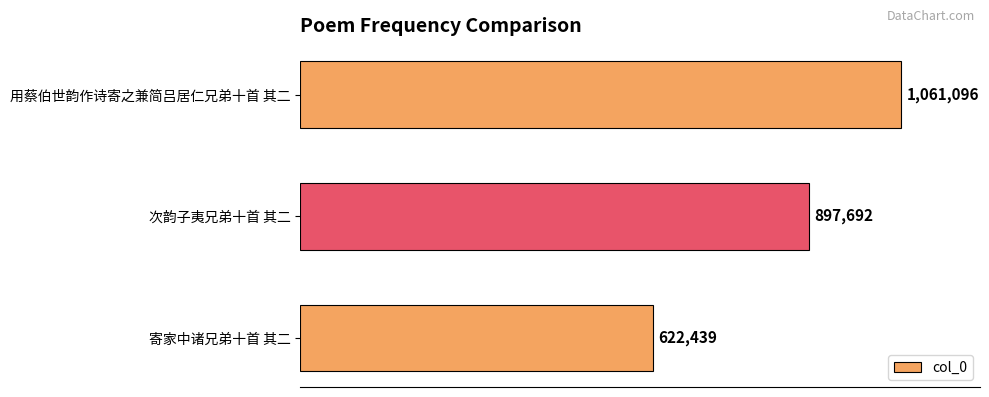

Are the bars horizontal?

Yes